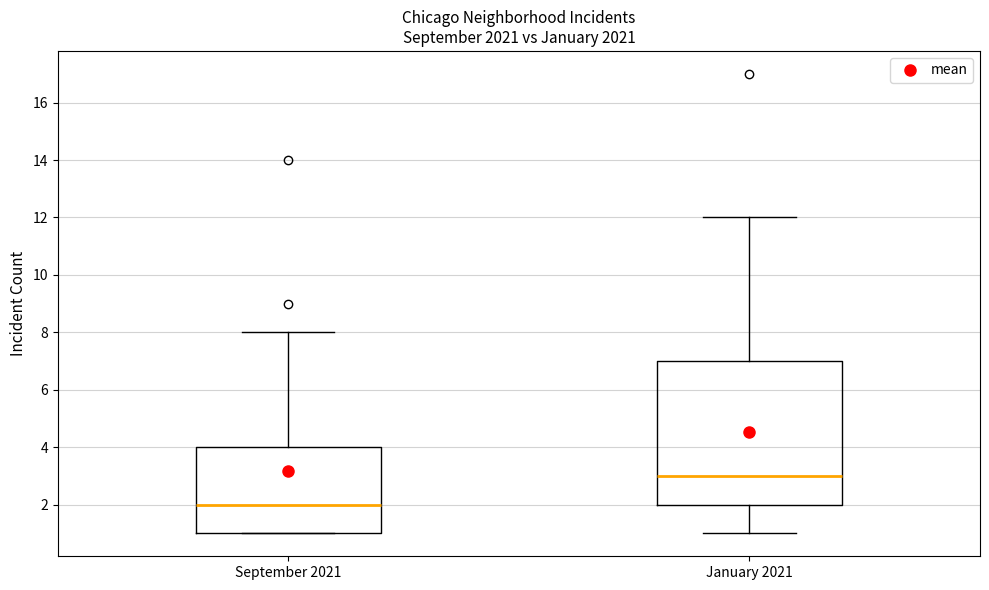

Which box's median line is the highest?

January 2021